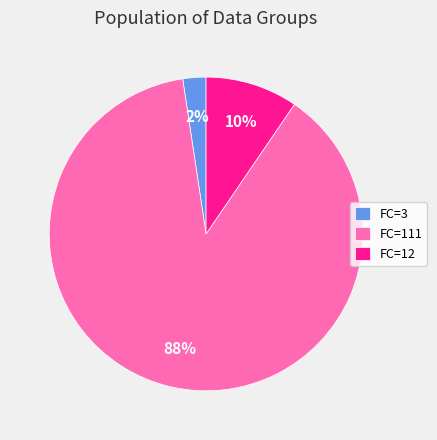

Combined, do FC=12 and FC=111 account for over 50%?

Yes